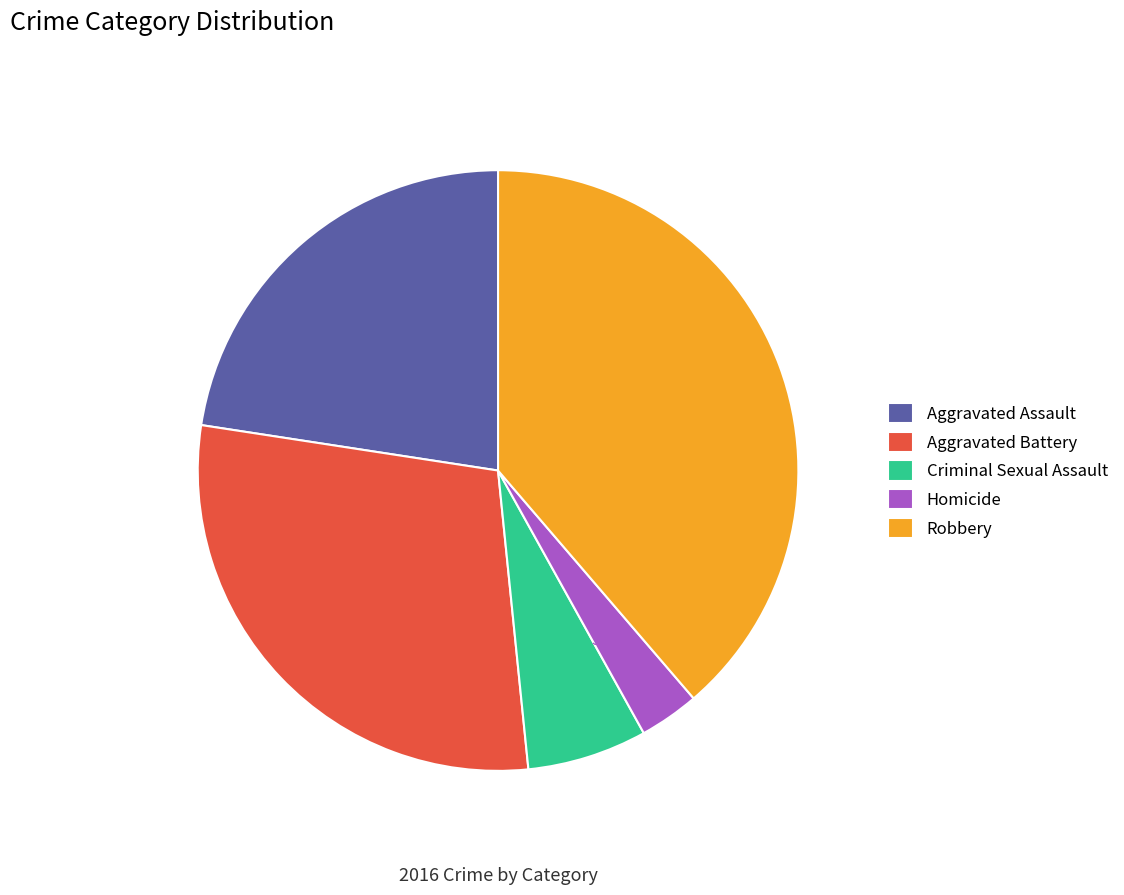

Between Homicide and Aggravated Assault, which is larger?

Aggravated Assault